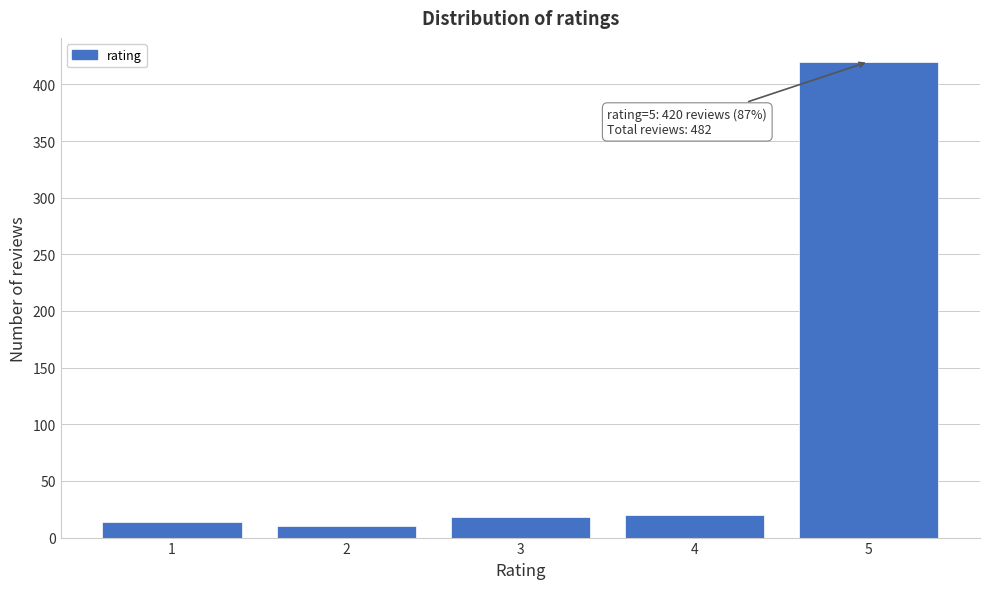

Reading left to right, transcribe all the data shown in this chart.

14	10	18	20	420